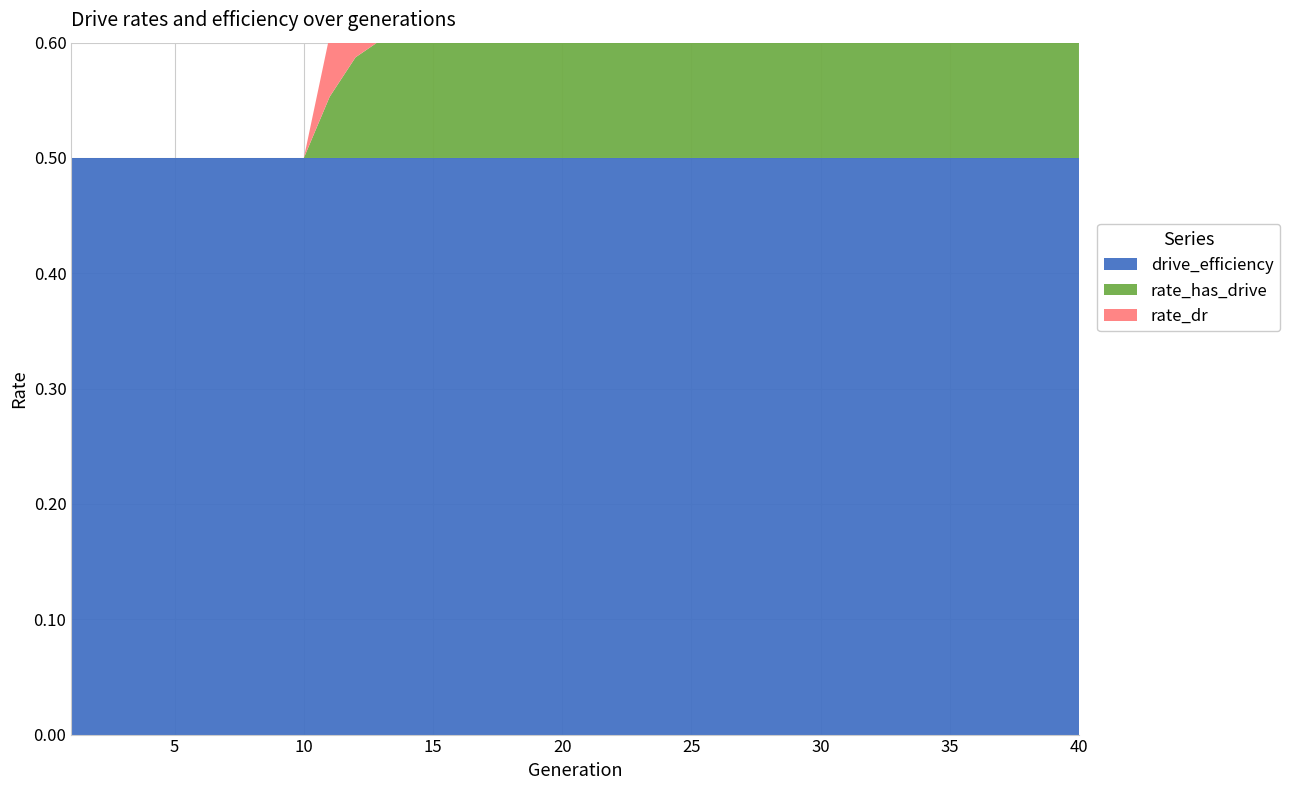

Reading left to right, what are all the values shown in this chart?

rate_dr: 0.0	0.0	0.0	0.0	0.0	0.0	0.0	0.0	0.0	0.0	0.1	0.1	0.1	0.1	0.1	0.1	0.1	0.1	0.1	0.1	0.1	0.1	0.1	0.1	0.1	0.1	0.1	0.1	0.2	0.1	0.1	0.2	0.2	0.2	0.2	0.2	0.2	0.2	0.2	0.2
rate_has_drive: 0.0	0.0	0.0	0.0	0.0	0.0	0.0	0.0	0.0	0.0	0.1	0.1	0.1	0.1	0.1	0.2	0.2	0.2	0.2	0.2	0.2	0.2	0.2	0.2	0.2	0.2	0.2	0.2	0.2	0.2	0.2	0.2	0.2	0.2	0.2	0.2	0.2	0.2	0.2	0.2
drive_efficiency: 0.5	0.5	0.5	0.5	0.5	0.5	0.5	0.5	0.5	0.5	0.5	0.5	0.5	0.5	0.5	0.5	0.5	0.5	0.5	0.5	0.5	0.5	0.5	0.5	0.5	0.5	0.5	0.5	0.5	0.5	0.5	0.5	0.5	0.5	0.5	0.5	0.5	0.5	0.5	0.5